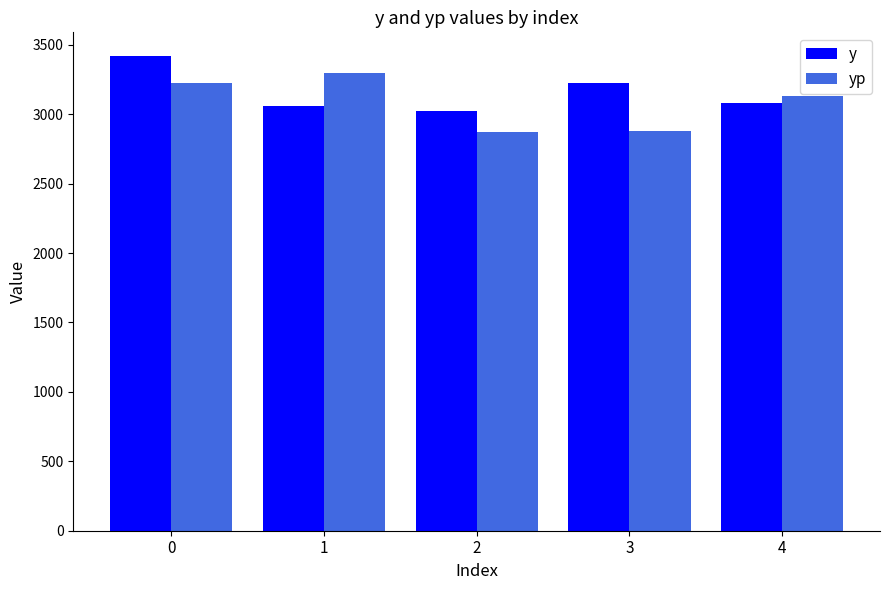

What is the spread (max minus min) of values at 1?

235.3